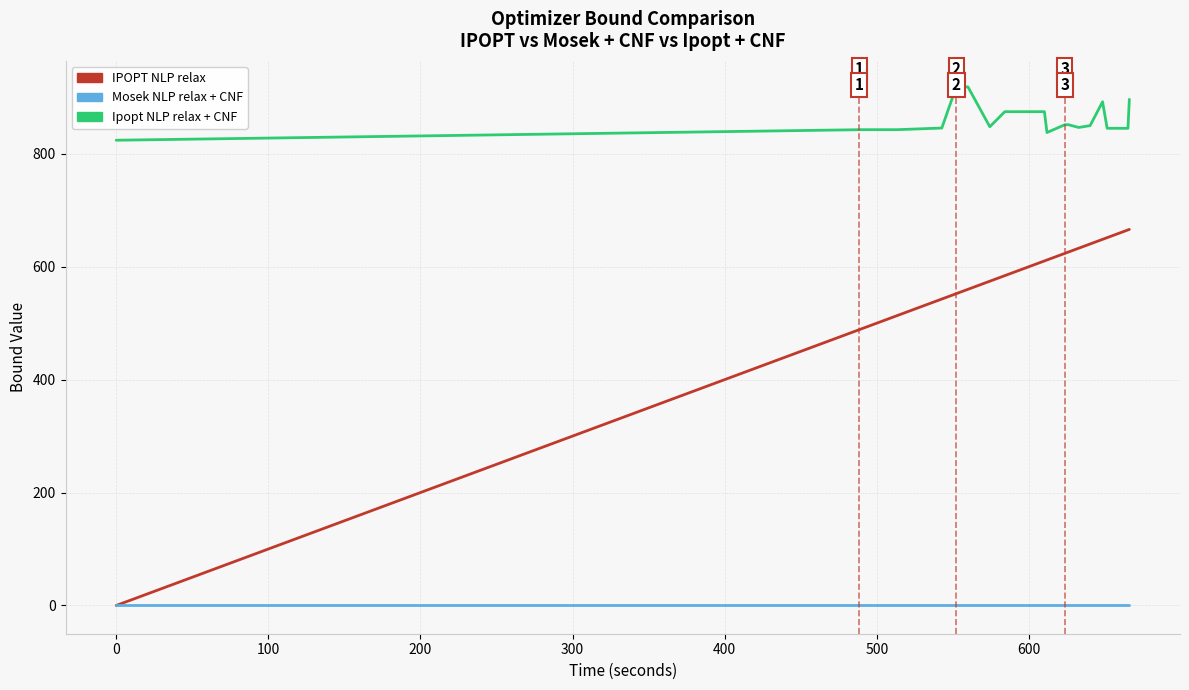

Which series has the widest spread of values?

IPOPT NLP relax